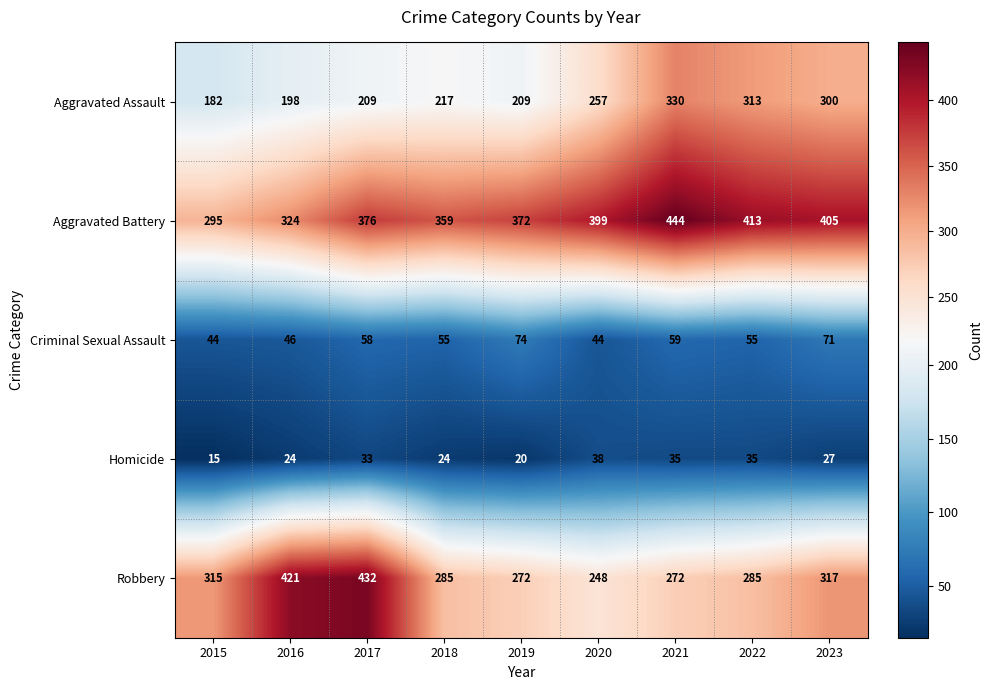

At which label is Criminal Sexual Assault closest to 59?

2021